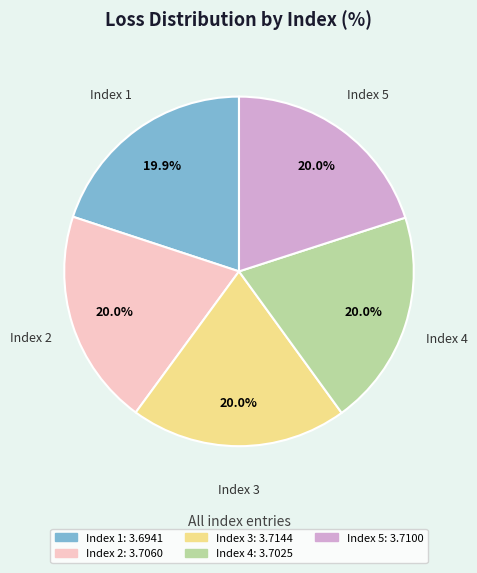

Is there a majority slice in this chart?

No